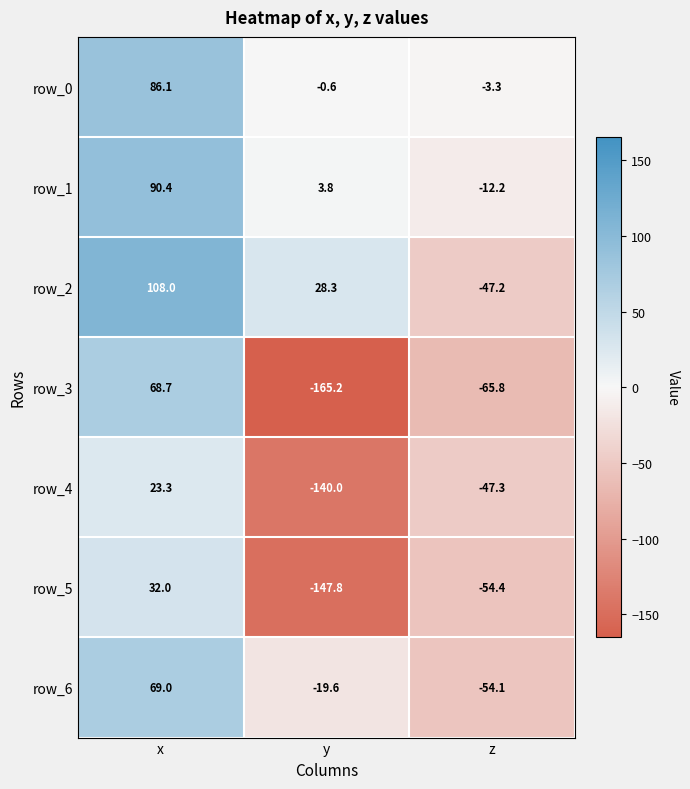

Which category has the lowest value in the row_0 series?

z